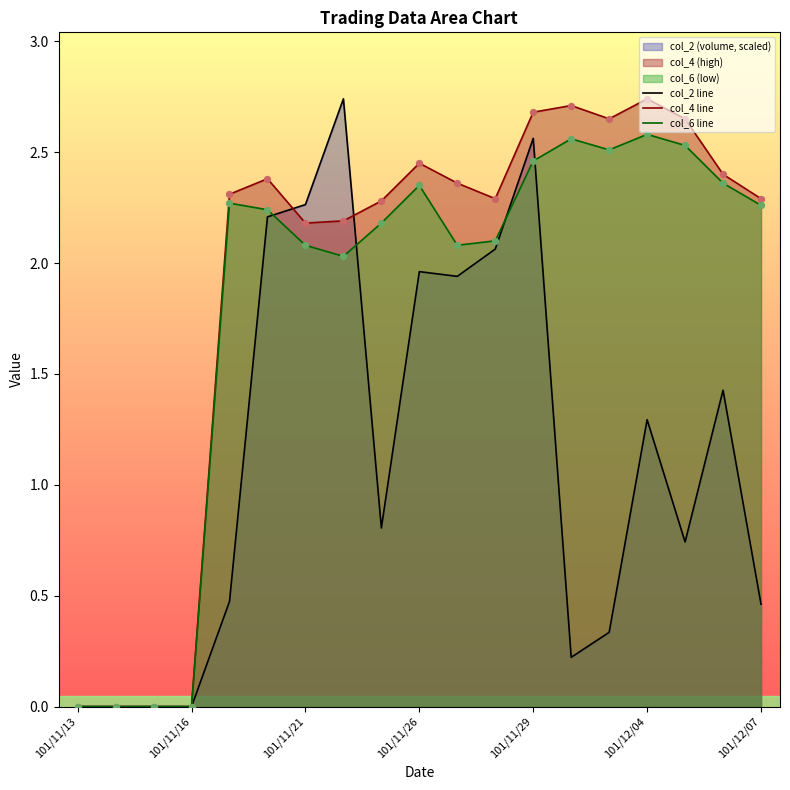

Which series has the largest Y range (max minus min)?

col_2 line